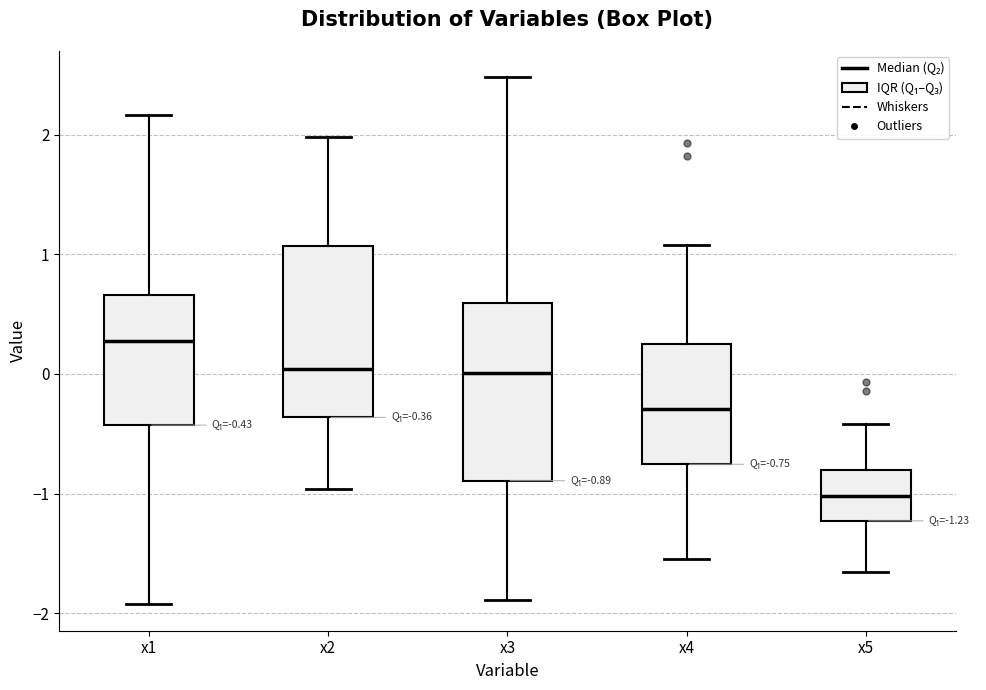

Which box's median line is the lowest?

x5